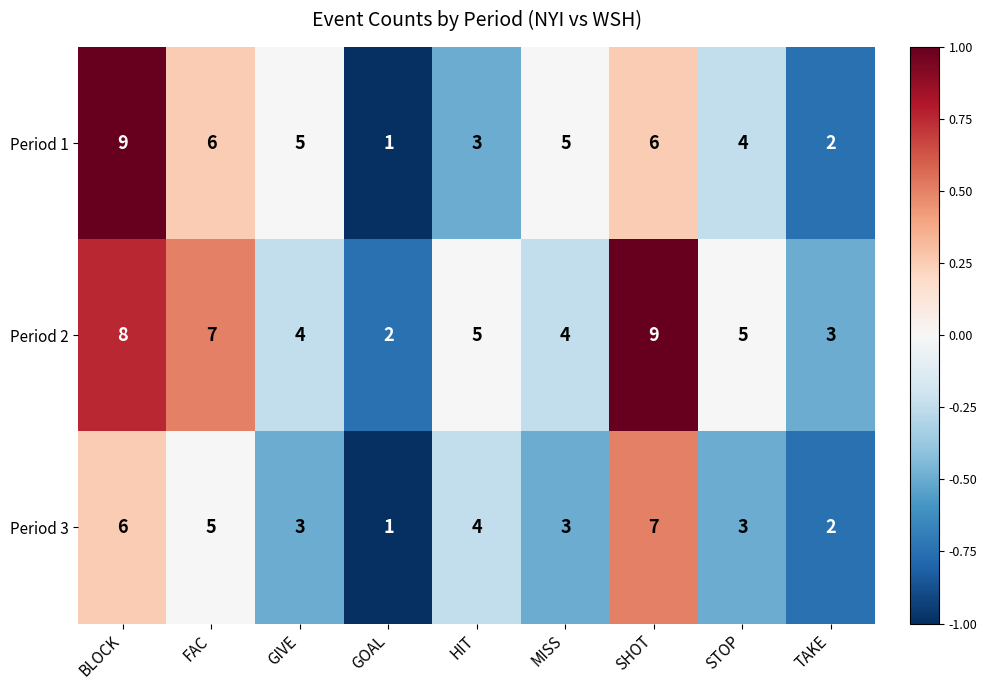

Read the Period 2 value at HIT.

5